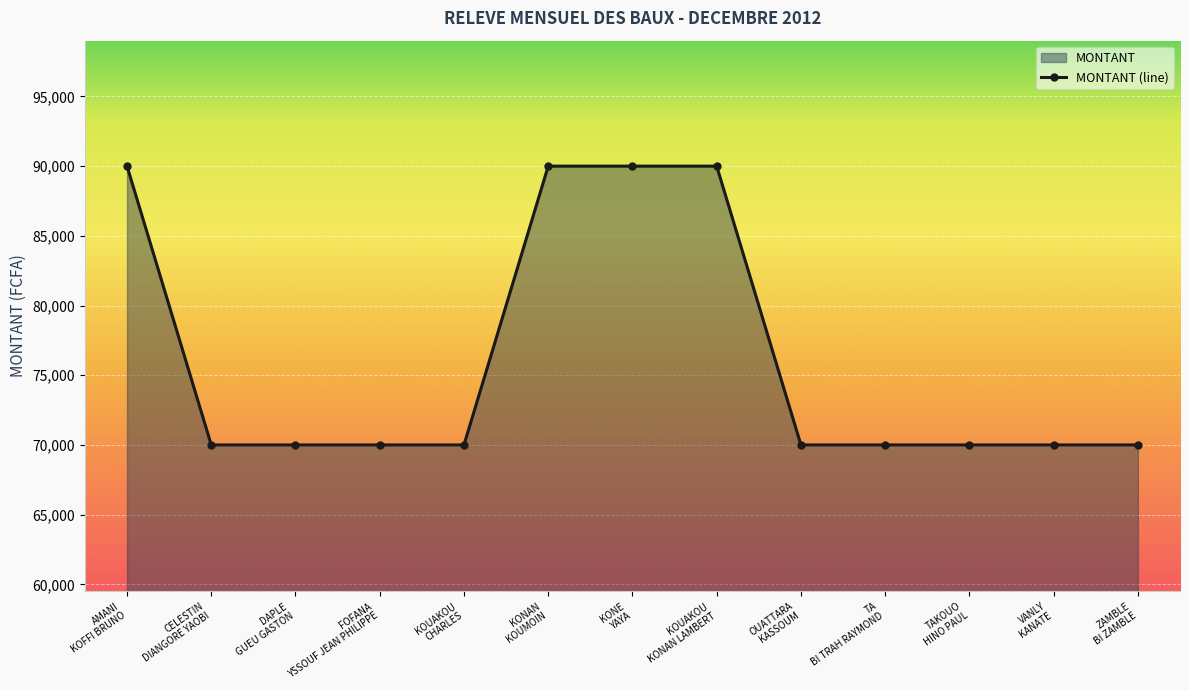

At which category does the chart reach its minimum across all series?

CELESTIN DIANGORE YAOBI